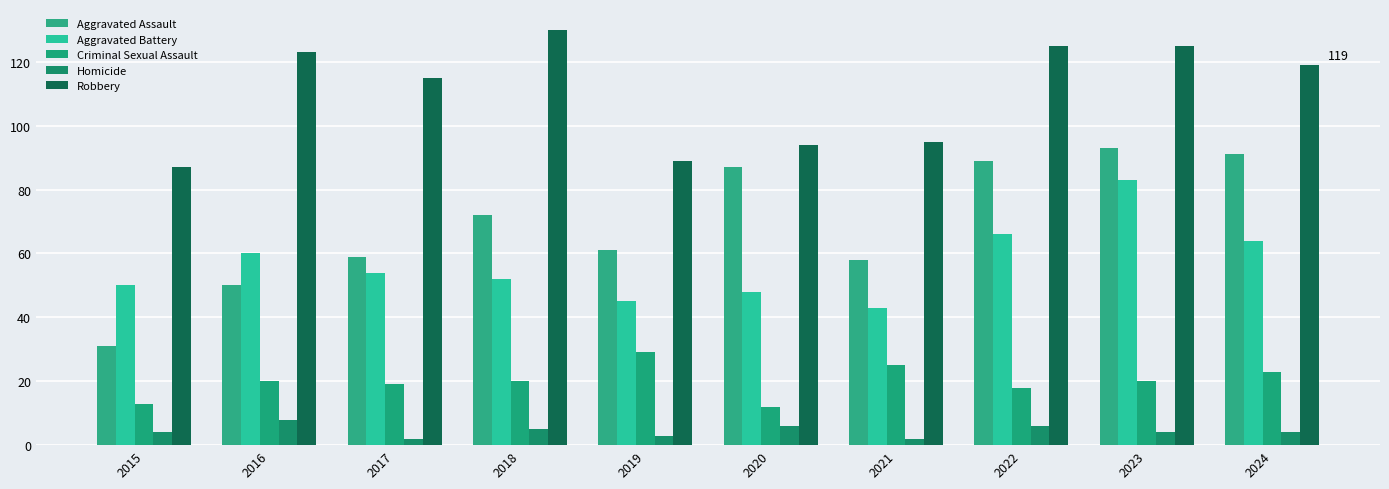

At which category does the chart reach its minimum across all series?

2017